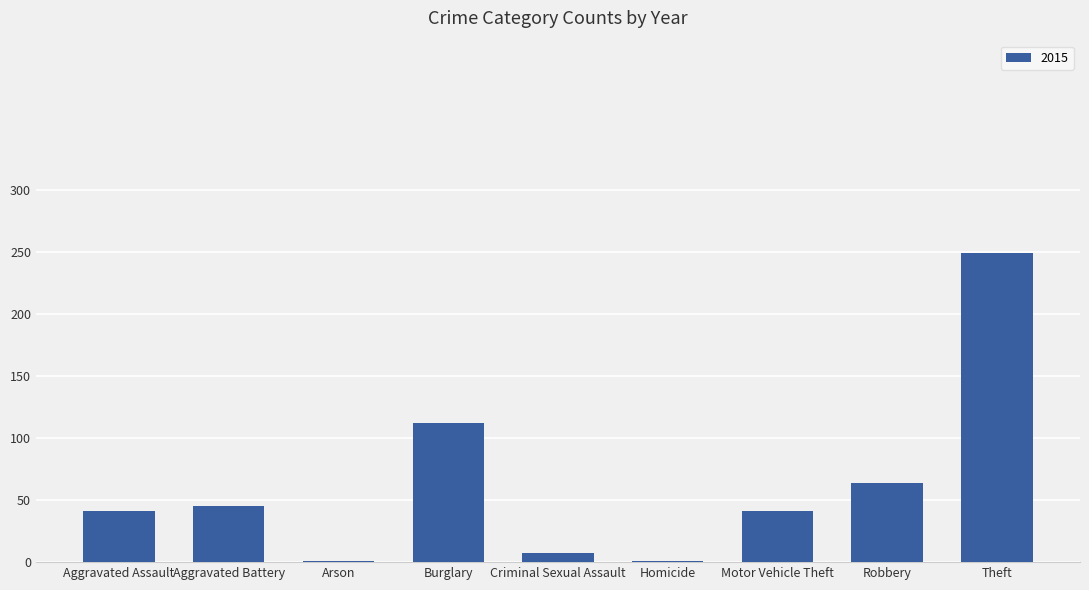

What is the sum of all values?

561